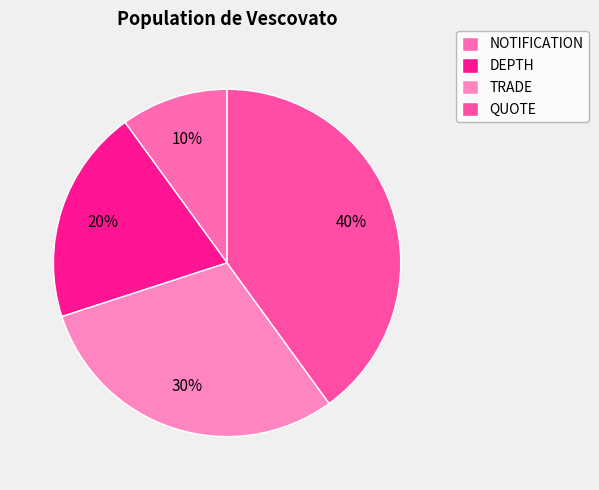

How many segments does this pie chart have?

4